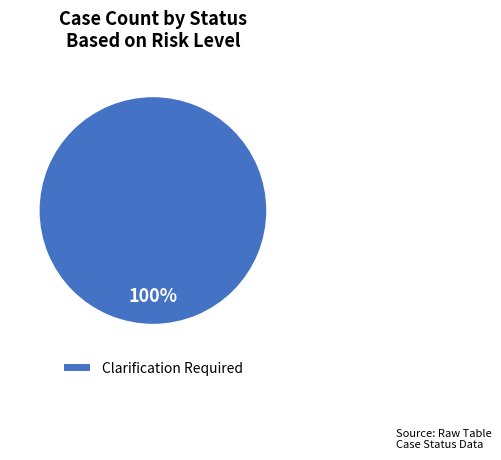

Is it true that Clarification Required is 100% of the pie?

True